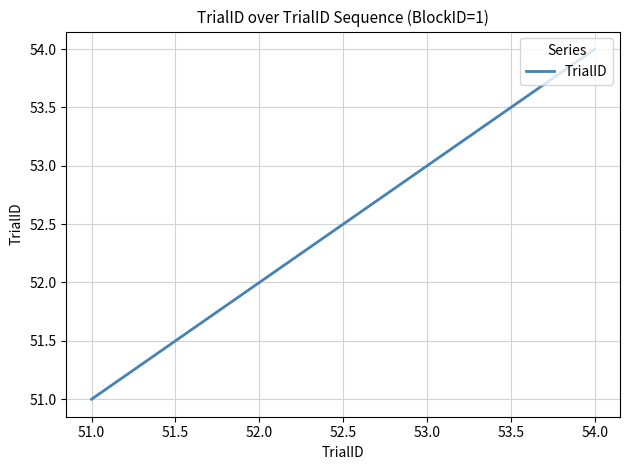

The chart shows a value of 82 at 52.0. True or false?

False